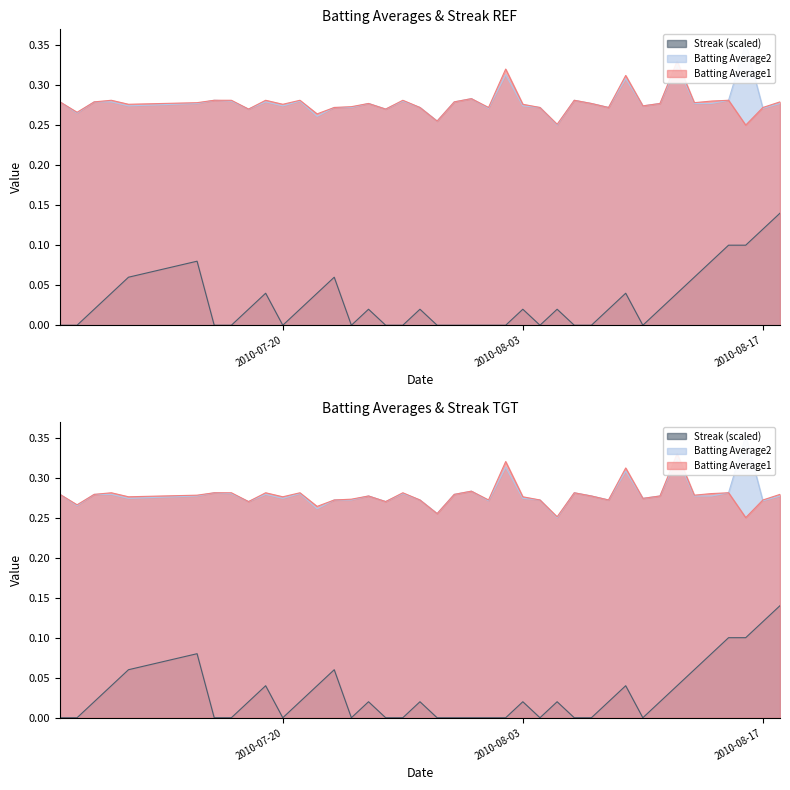

True or false: Streak and Batting Average1 cross at least once.

False